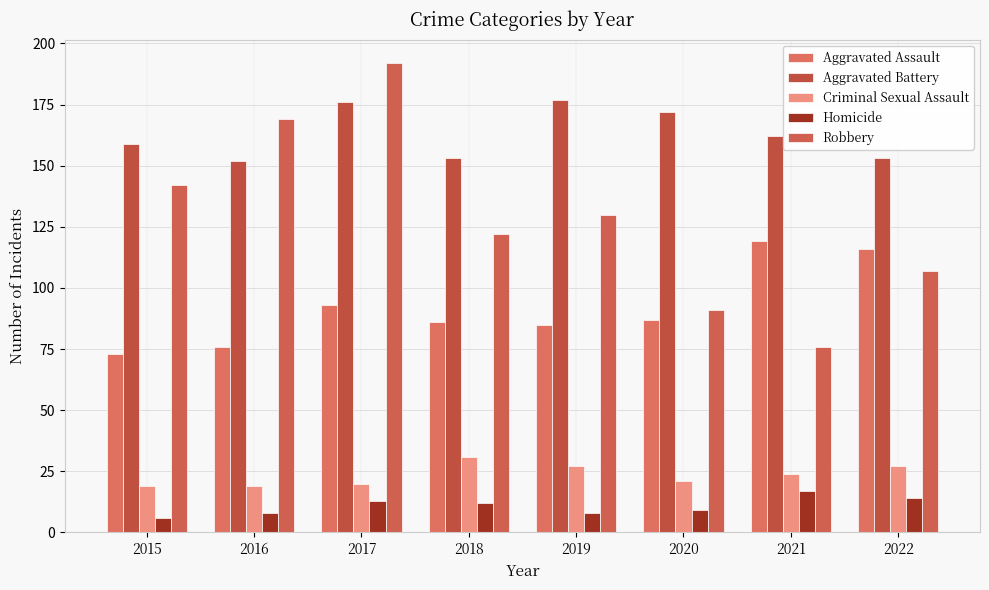

What is the smallest value displayed?

6